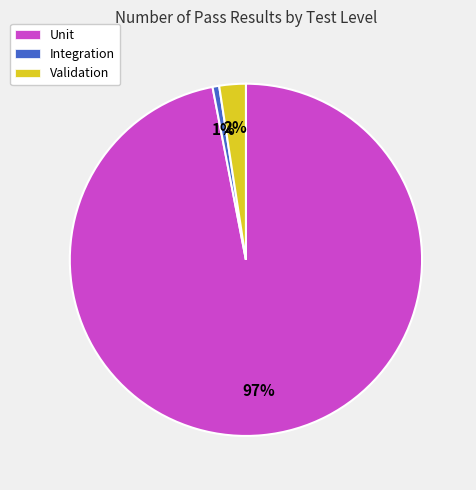

To the nearest percent, what percentage of the pie is Integration?

1%